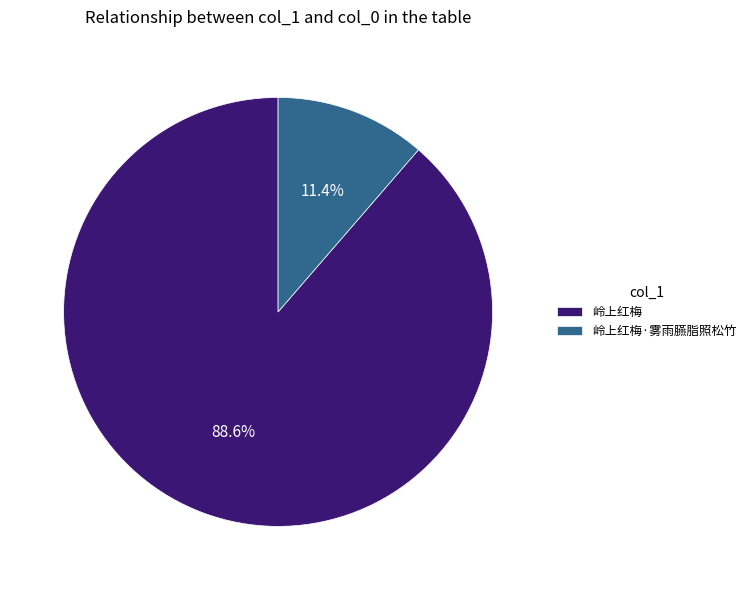

Which slice is the largest?

岭上红梅